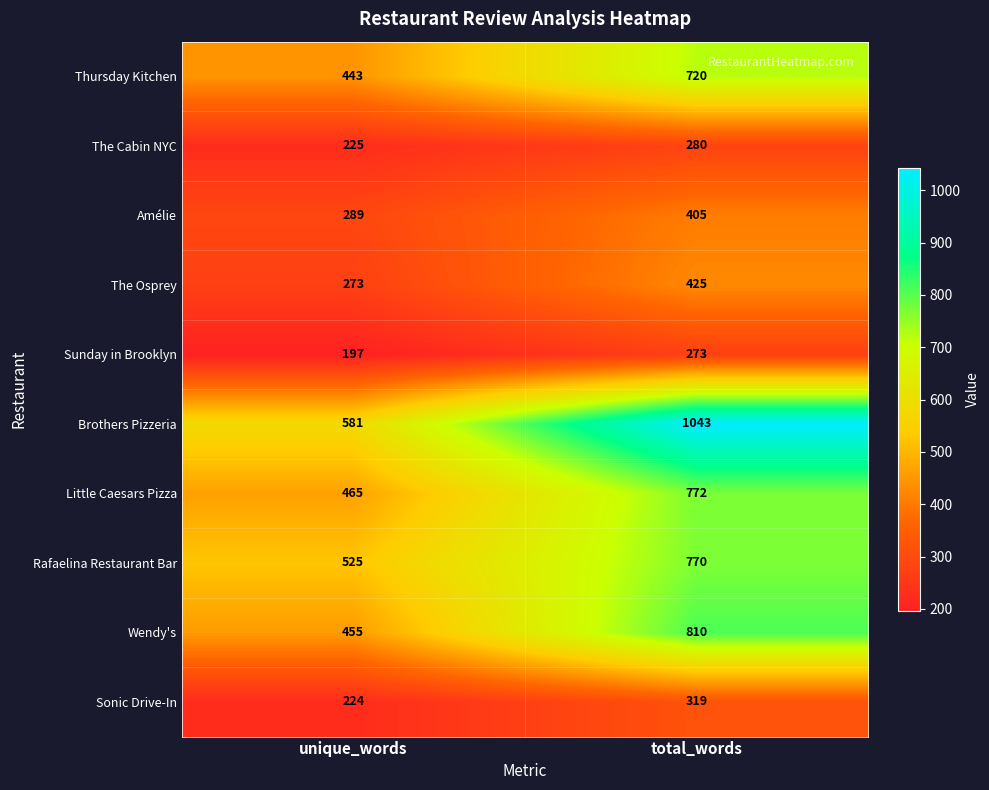

What is the difference between the maximum and minimum values in the Brothers Pizzeria series?

462